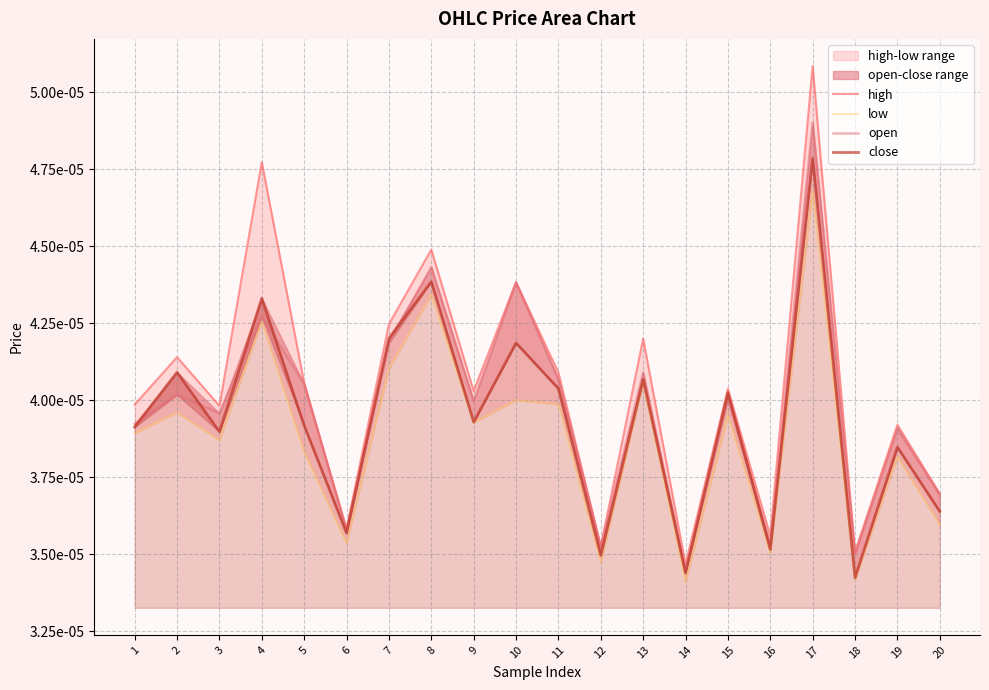

In high, how many points are higher than both neighbors (excluding endpoints)?

8